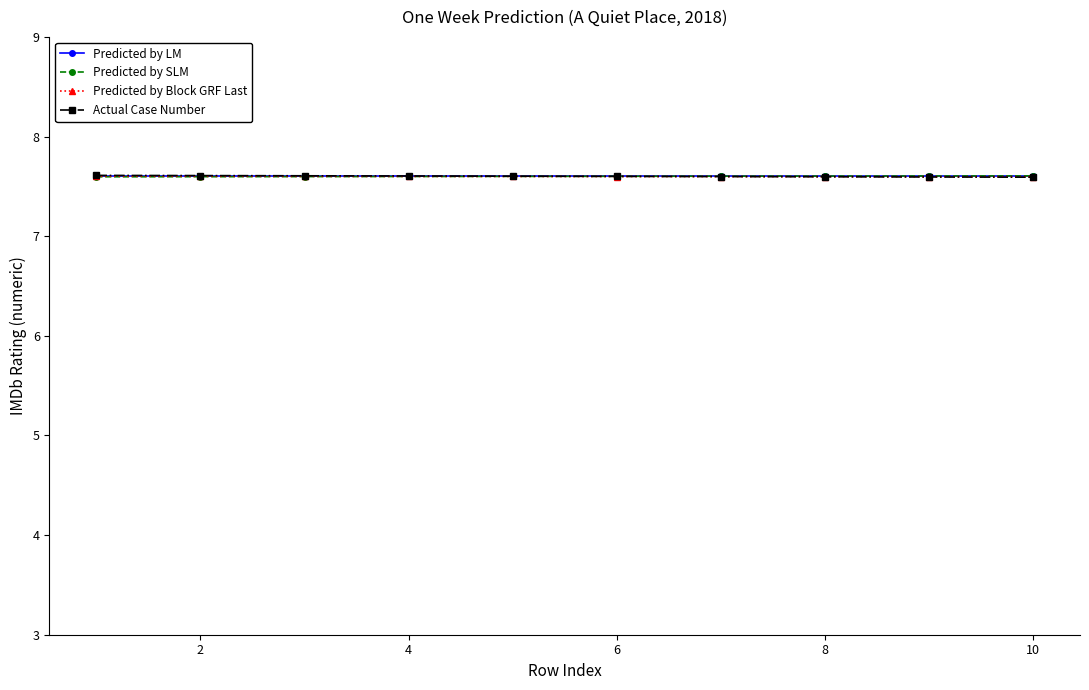

At how many categories does at least one series exceed 7?

10